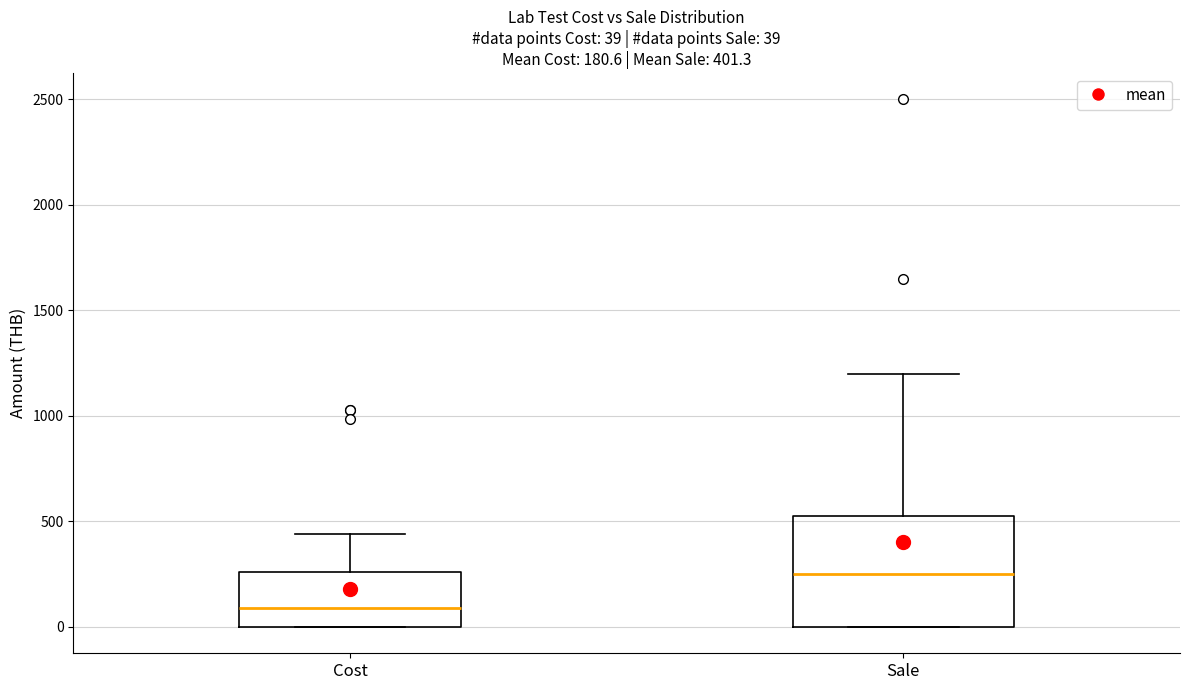

Comparing the boxes themselves (not the whiskers), which one is the tallest?

Sale